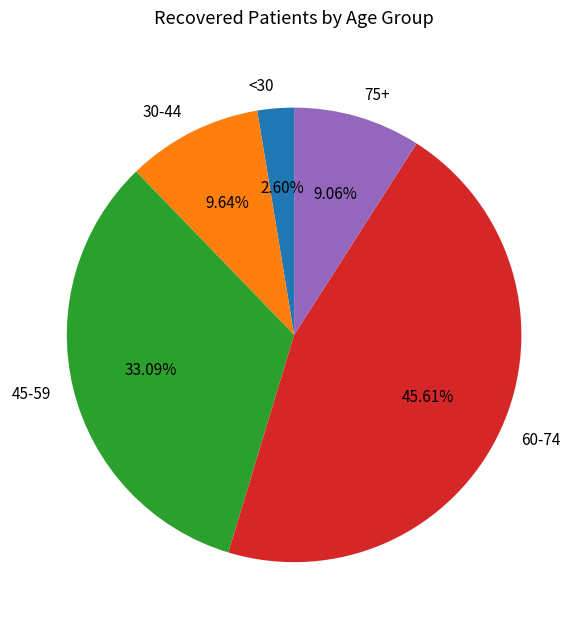

Which has a higher value, 60-74 or <30?

60-74